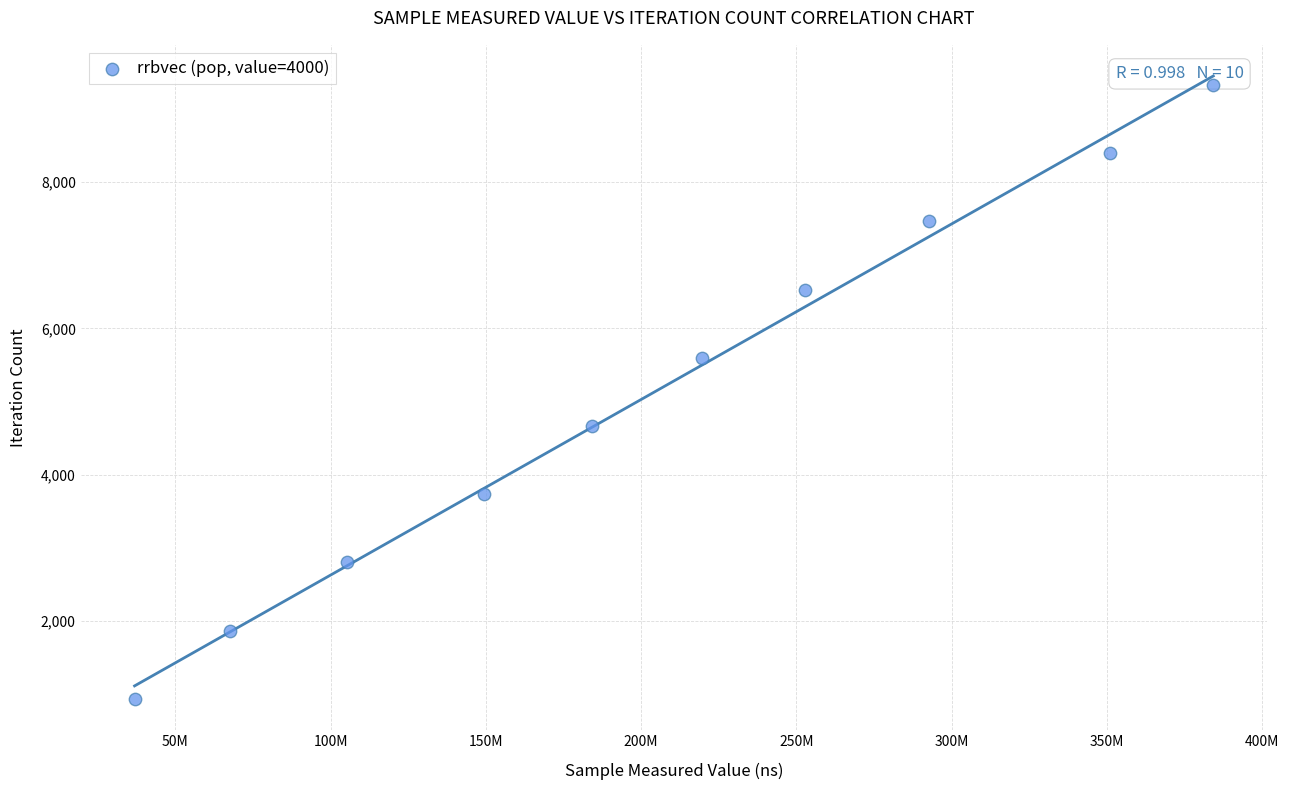

What is the average X value?

204366107